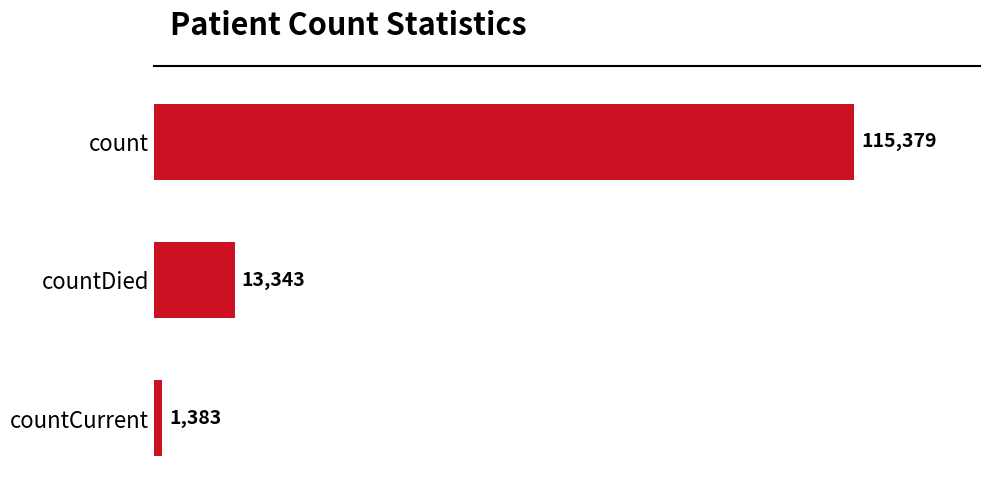

What is the maximum value shown in the chart?

115379